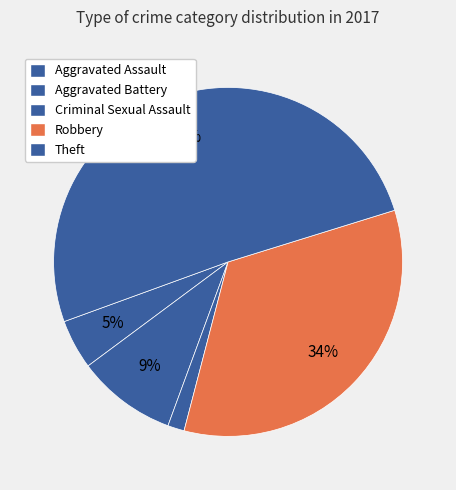

To the nearest percent, what portion does Aggravated Assault represent?

5%